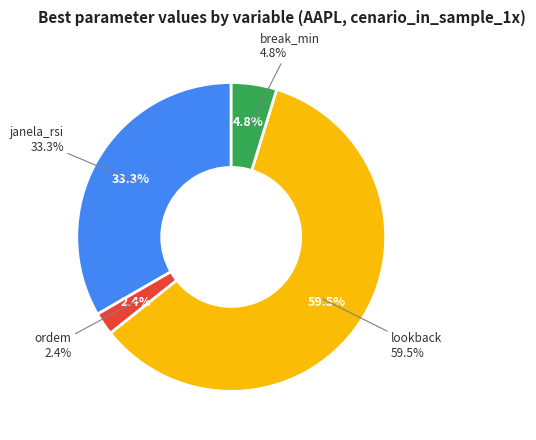

Which category has the smallest portion of the pie?

ordem